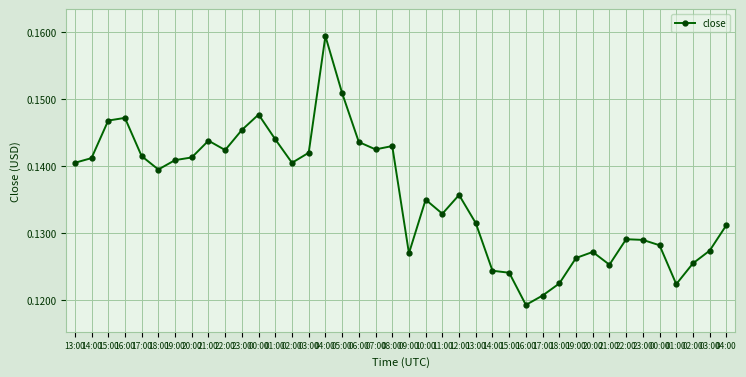

Between 14:00 and 17:00, which is larger?

17:00